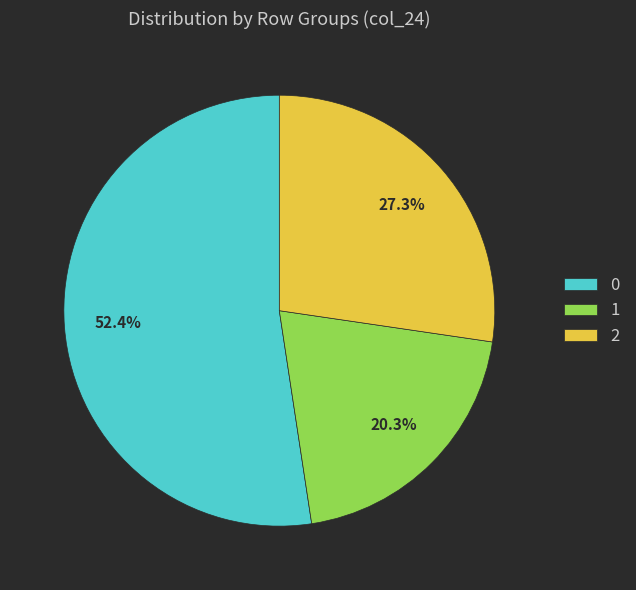

How many segments does this pie chart have?

3